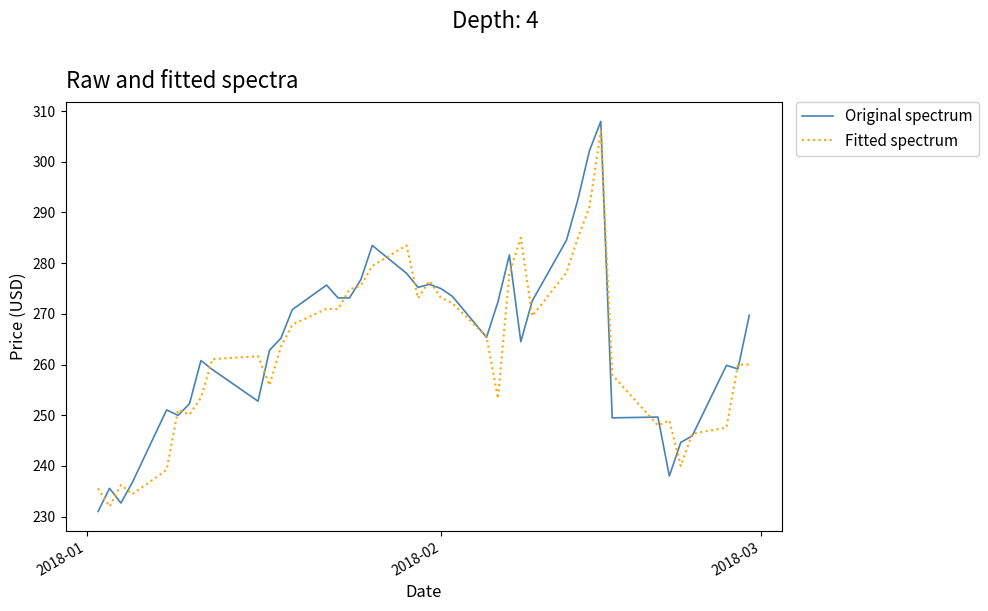

True or false: Original spectrum has more than 1 interior local peaks.

True